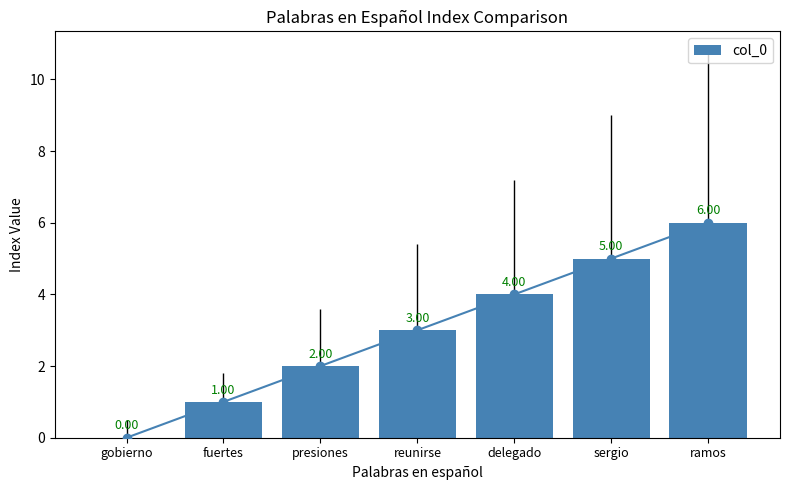

What is the value of the 2nd bar from the left?

1